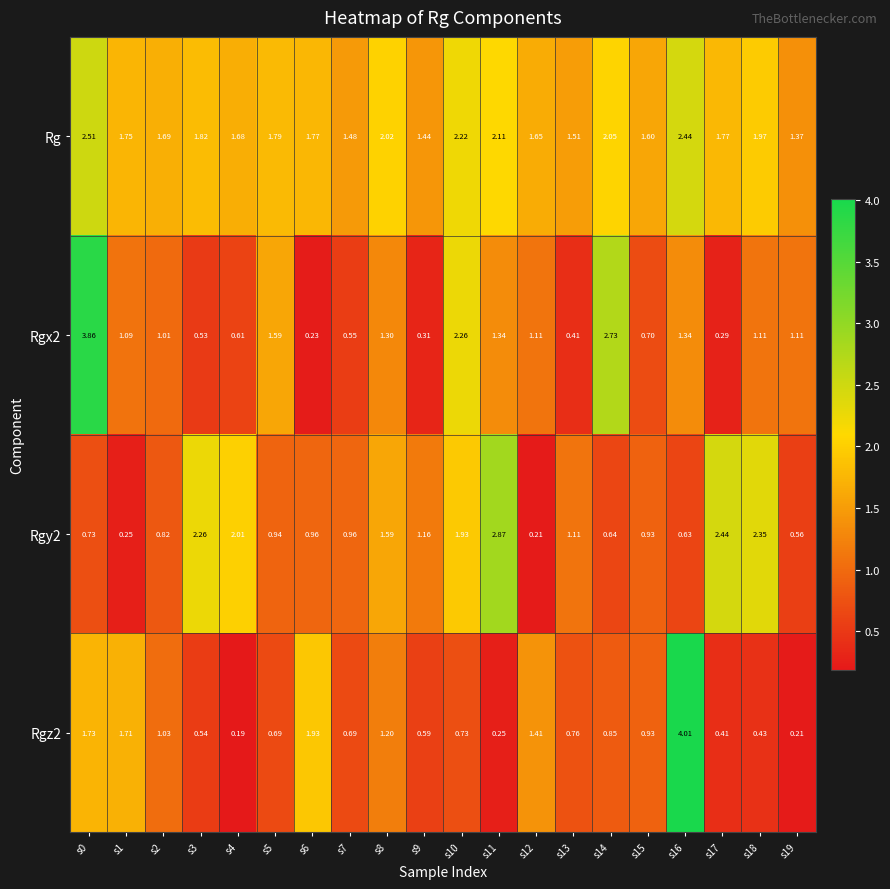

Which series has the largest total across all categories?

Rg